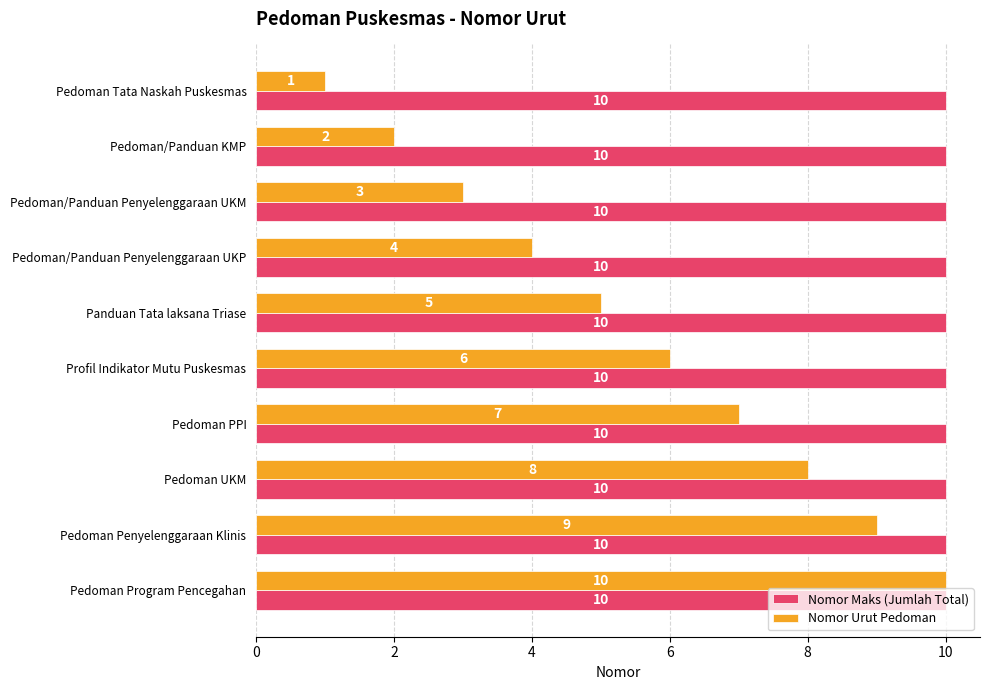

Which label corresponds to the smallest value in the chart?

Pedoman Tata Naskah Puskesmas